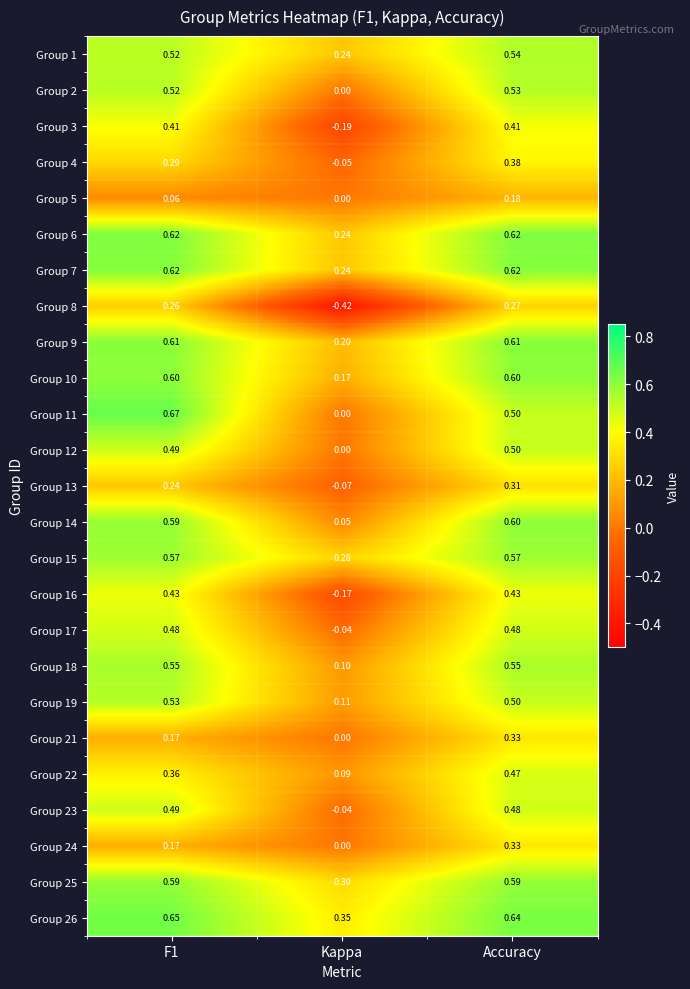

Which label corresponds to the largest value in the chart?

F1